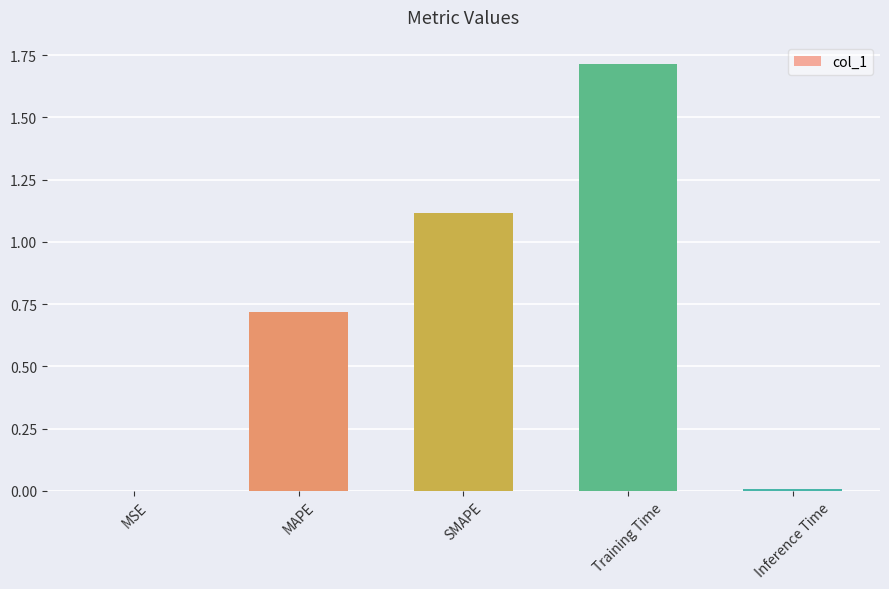

Is it true that the value at Training Time is 1.0?

False